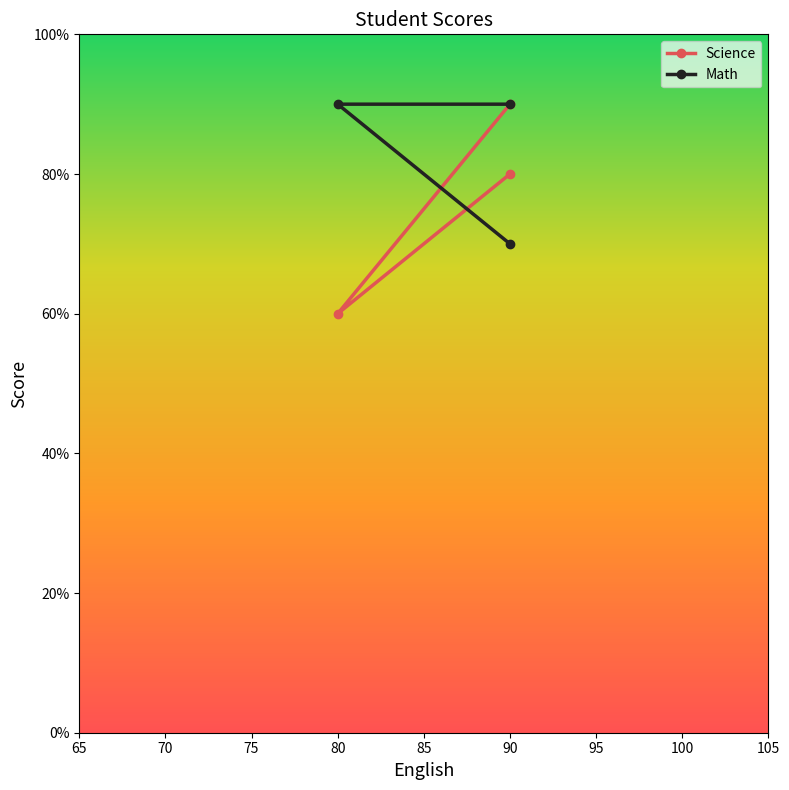

How many values in the Math series are below 90?

1